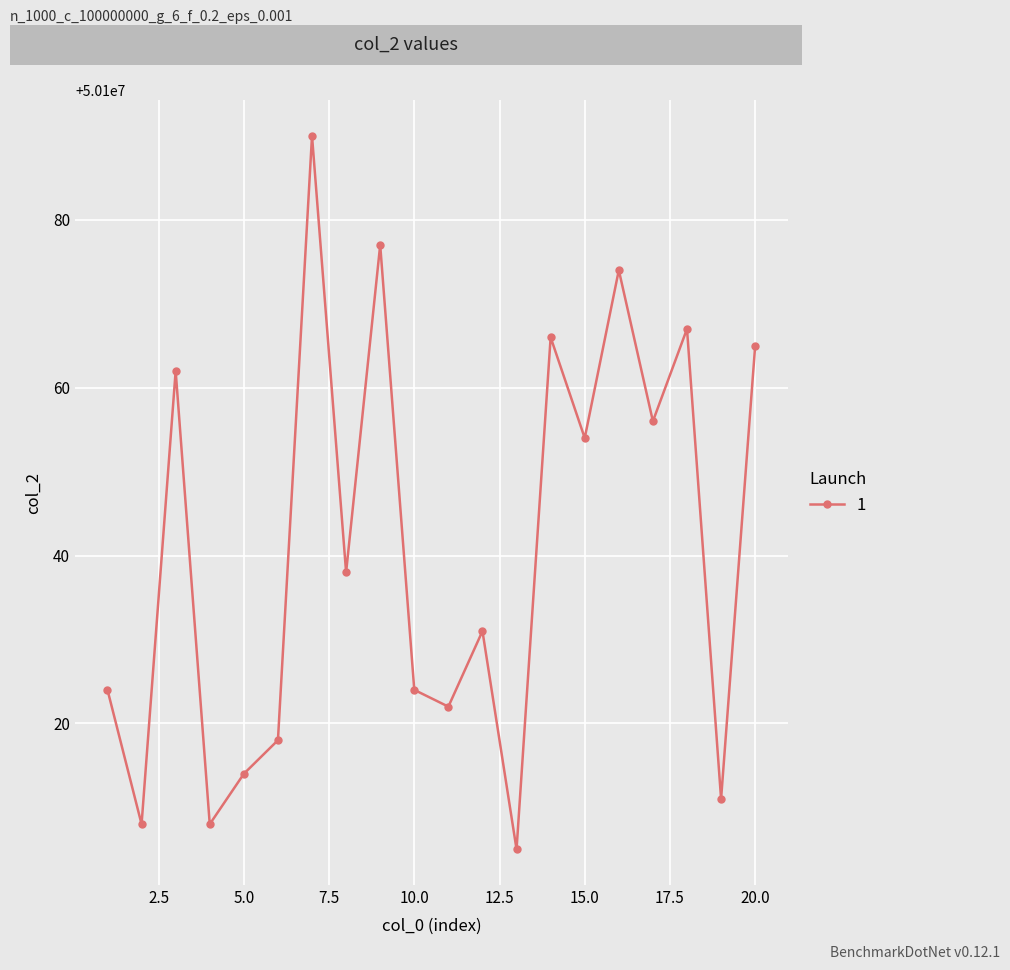

What is the greatest value displayed?

50100090